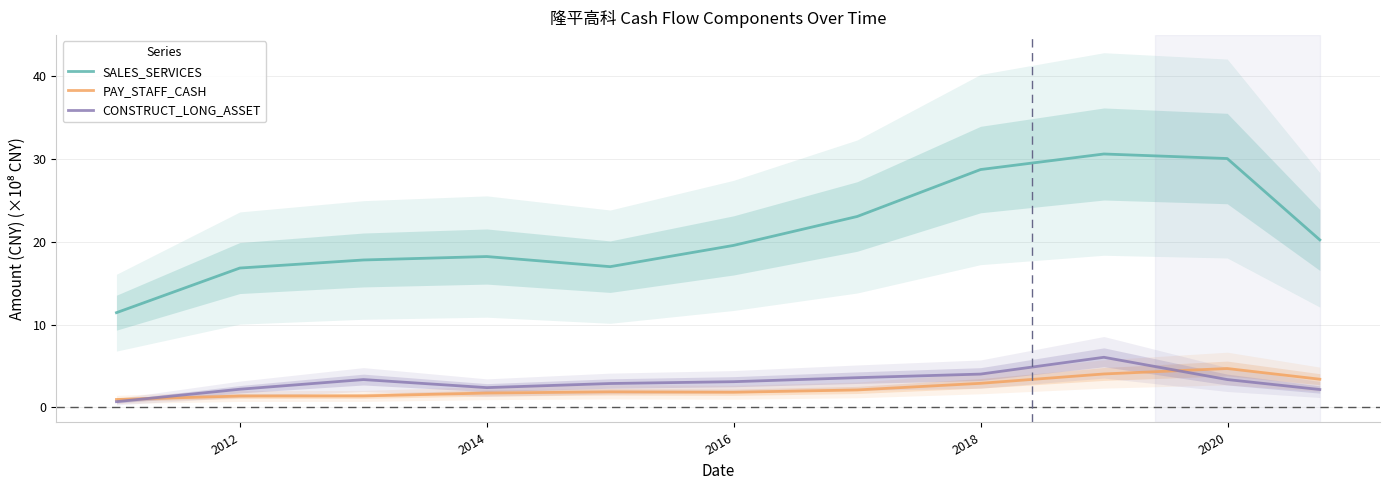

What is the highest value of the PAY_STAFF_CASH series?

4.7